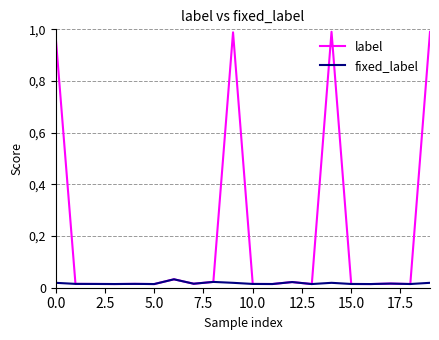

What is the difference between the maximum and minimum values in the label series?

1.0